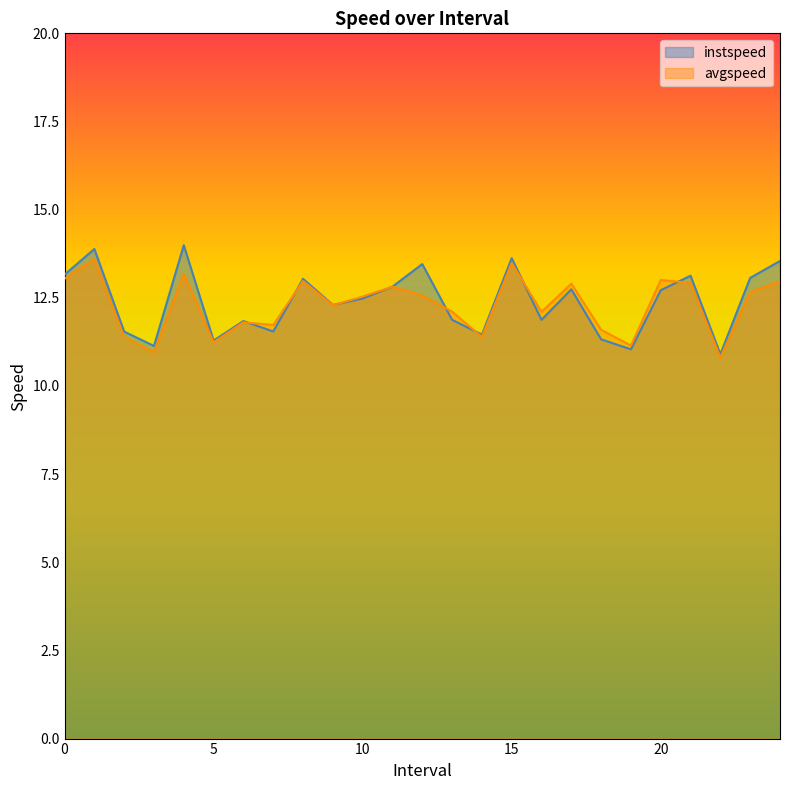

How many intersections are there between instspeed and avgspeed?

8